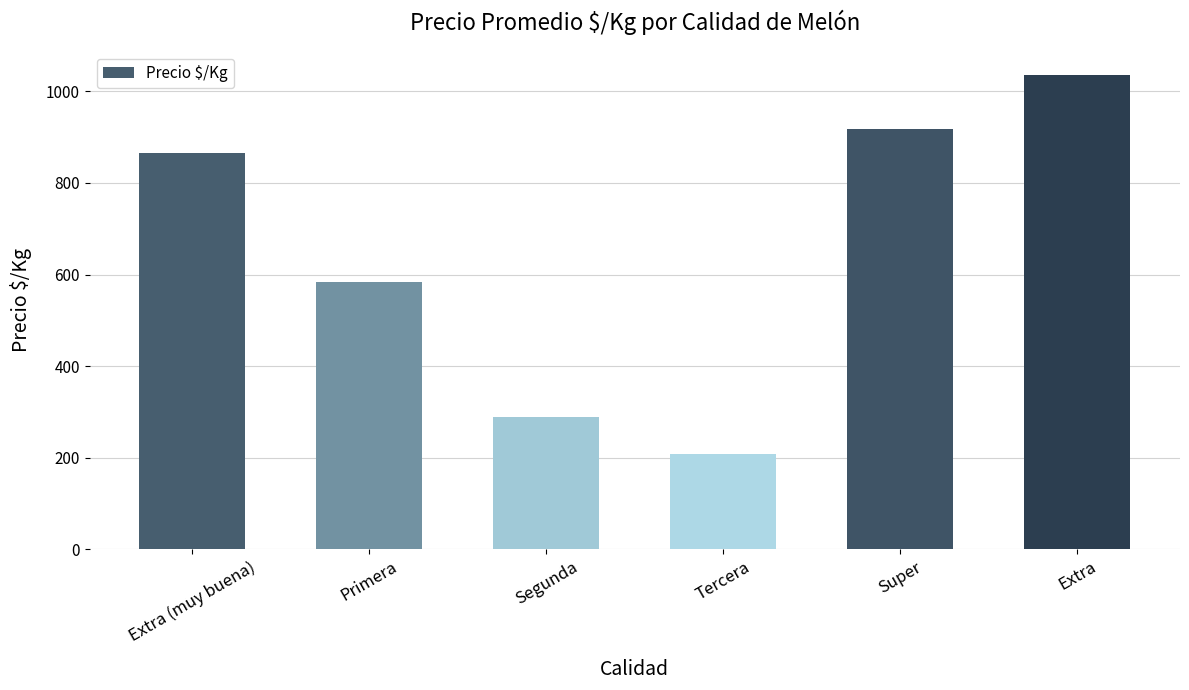

Reading left to right, list all the values displayed in this chart.

Extra (muy buena)=864.5	Primera=583.5	Segunda=289.0	Tercera=208.0	Super=917.0	Extra=1036.0